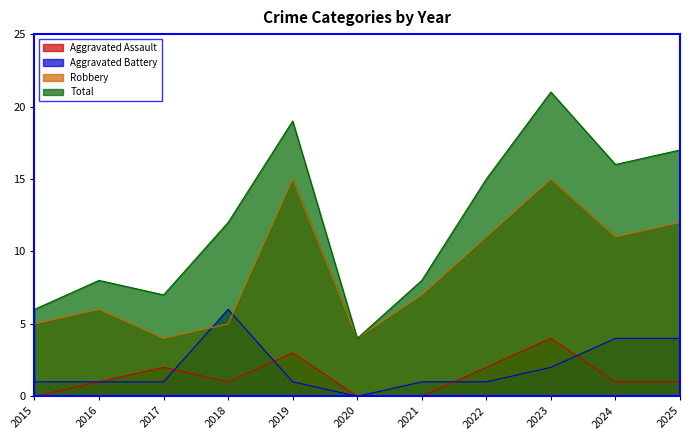

Does the chart display data point markers on the line(s)?

No